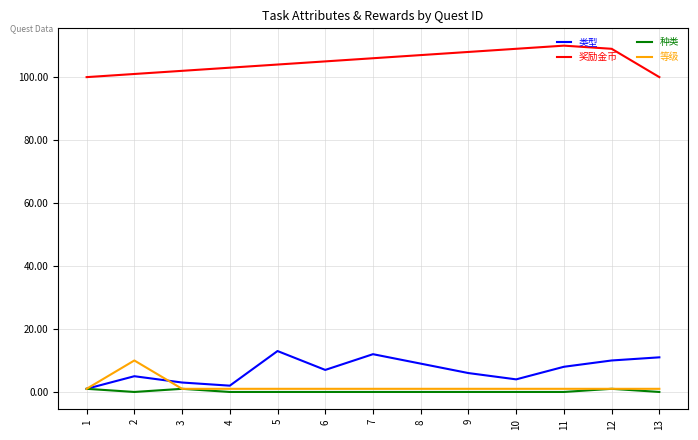

List the series in order of their peak value, highest first.

奖励金币, 类型, 等级, 种类